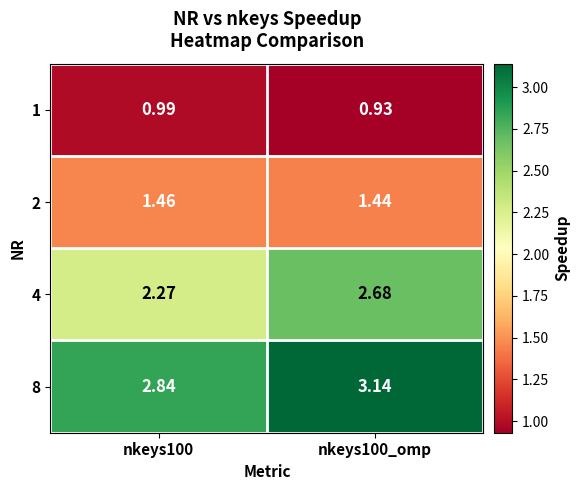

At how many categories does at least one series exceed 1?

2